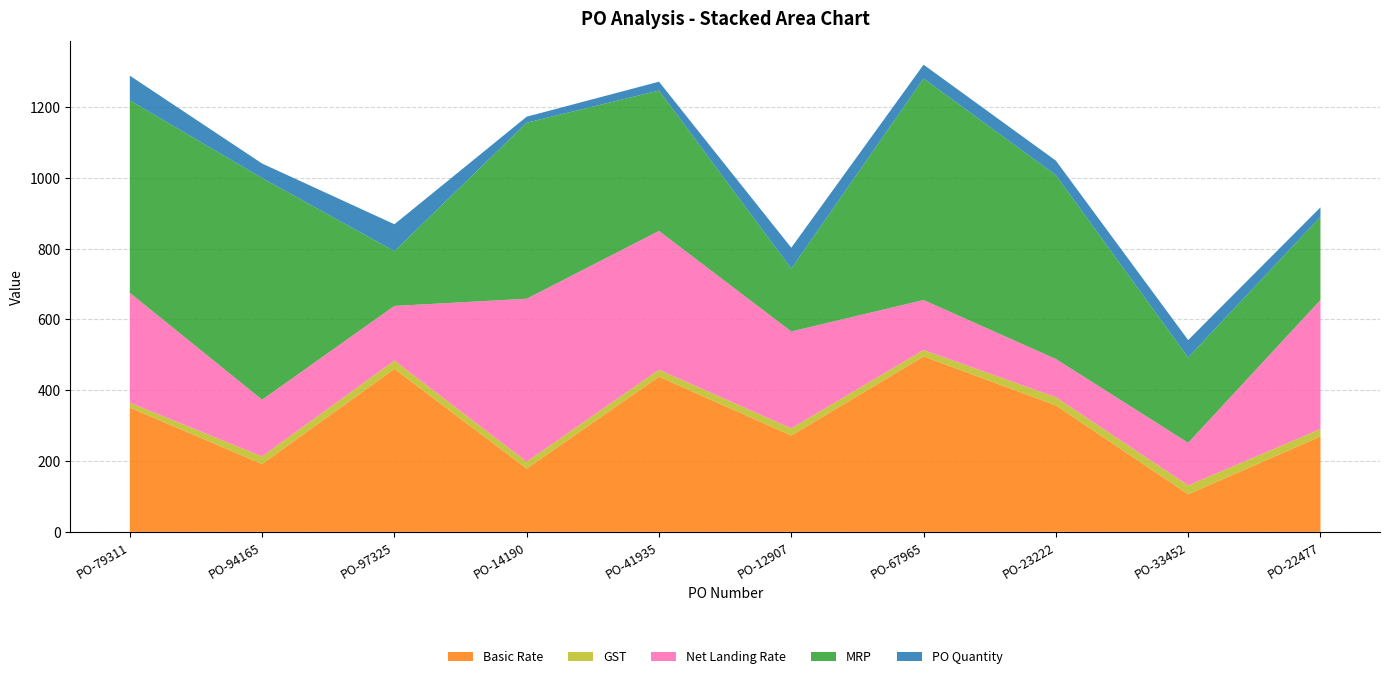

Reading left to right, what are all the values shown in this chart?

Basic Rate: PO-79311=351.2	PO-94165=191.6	PO-97325=460.4	PO-14190=178.6	PO-41935=438.3	PO-12907=272.1	PO-67965=495.6	PO-23222=357.3	PO-33452=106.2	PO-22477=269.4
GST: PO-79311=13.6	PO-94165=21.6	PO-97325=23.4	PO-14190=19.3	PO-41935=19.6	PO-12907=20.2	PO-67965=18.0	PO-23222=23.1	PO-33452=24.9	PO-22477=20.9
Net Landing Rate: PO-79311=310.6	PO-94165=160.2	PO-97325=154.5	PO-14190=460.7	PO-41935=392.2	PO-12907=273.8	PO-67965=141.3	PO-23222=108.0	PO-33452=120.4	PO-22477=364.8
MRP: PO-79311=543.5	PO-94165=626.3	PO-97325=154.8	PO-14190=497.3	PO-41935=396.7	PO-12907=177.6	PO-67965=625.9	PO-23222=519.4	PO-33452=241.2	PO-22477=234.8
PO Quantity: PO-79311=70.0	PO-94165=41.0	PO-97325=76.0	PO-14190=17.0	PO-41935=25.0	PO-12907=59.0	PO-67965=39.0	PO-23222=41.0	PO-33452=49.0	PO-22477=27.0